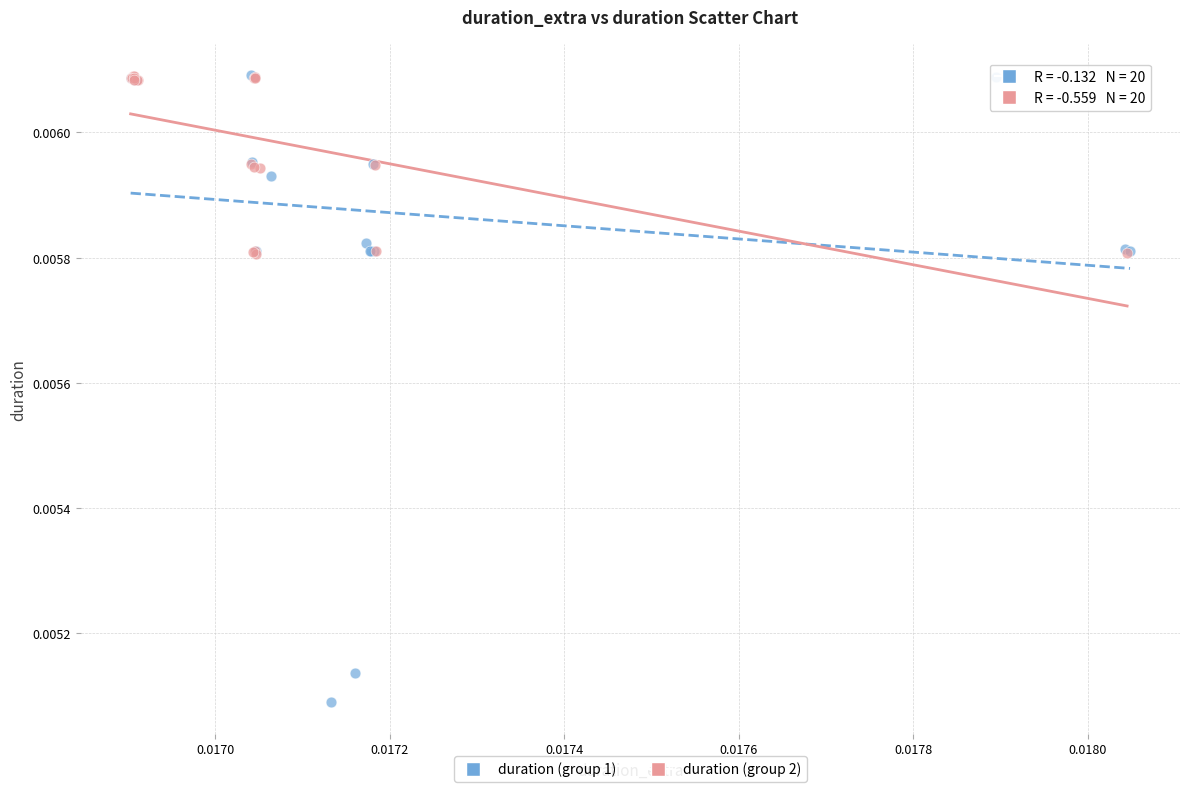

Which series reaches the minimum Y coordinate?

duration (group 1)